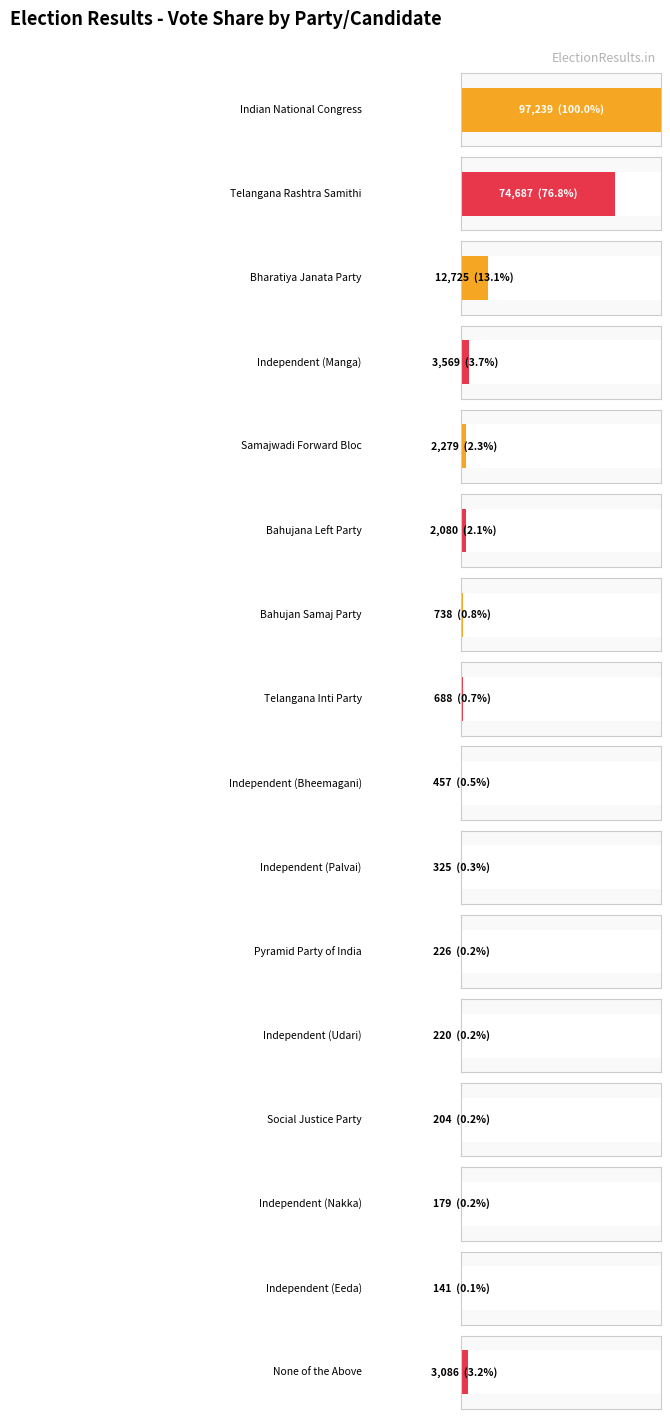

What is the ratio of the value at Telangana Inti Party to the value at Pyramid Party of India?

3.0